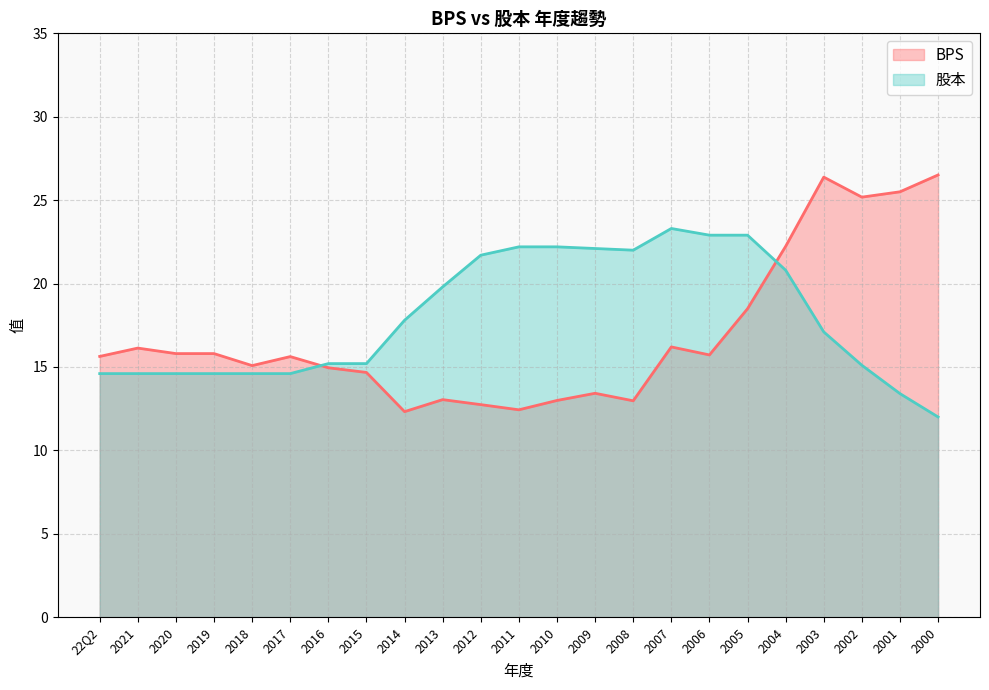

At which label is BPS closest to 19?

2005